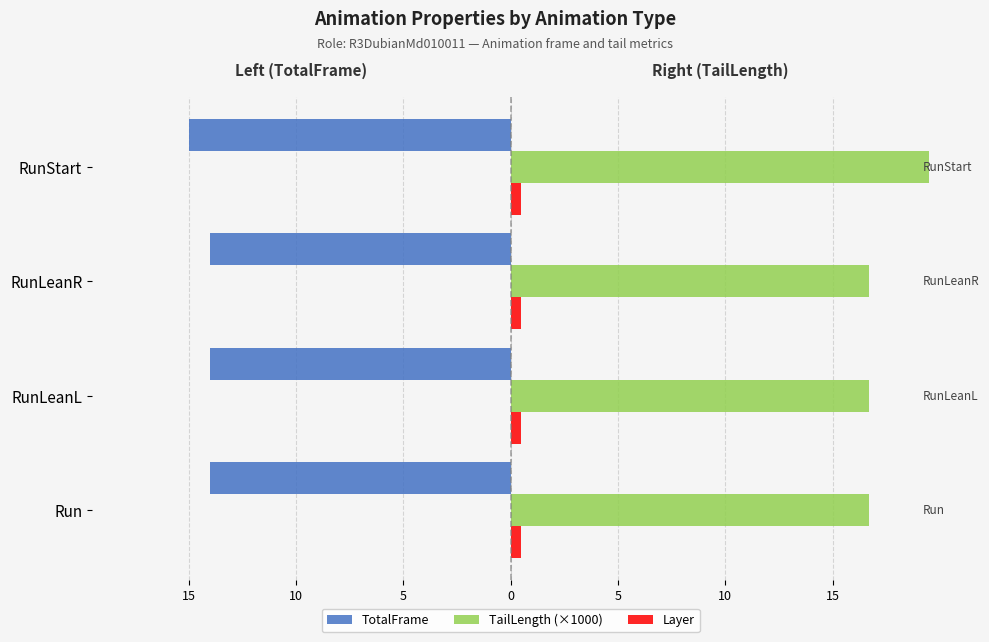

What are all the series names shown in the legend?

TotalFrame, TailLength (×1000), Layer